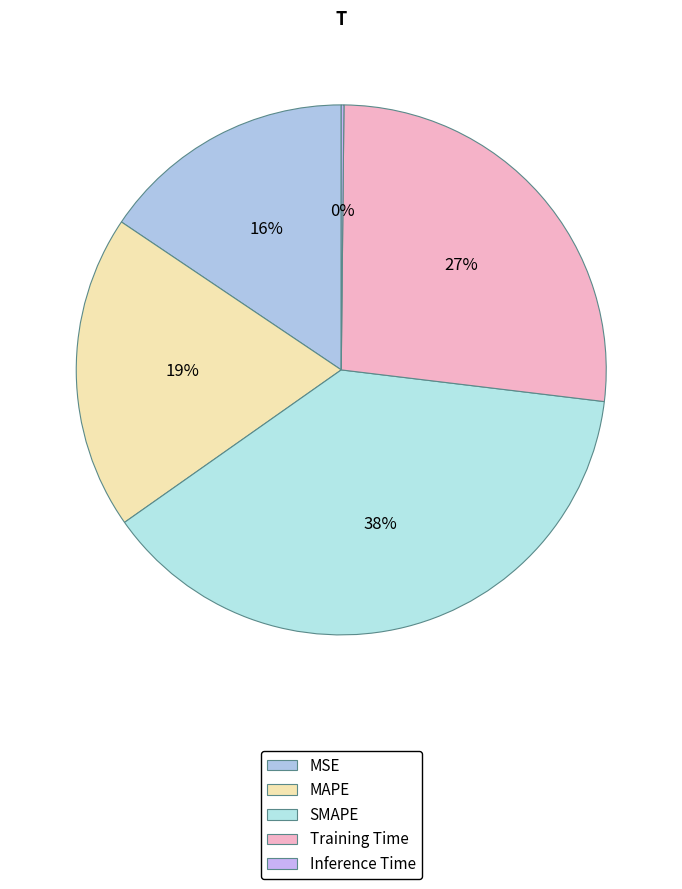

What percentage is the MAPE slice, to the nearest percent?

19%